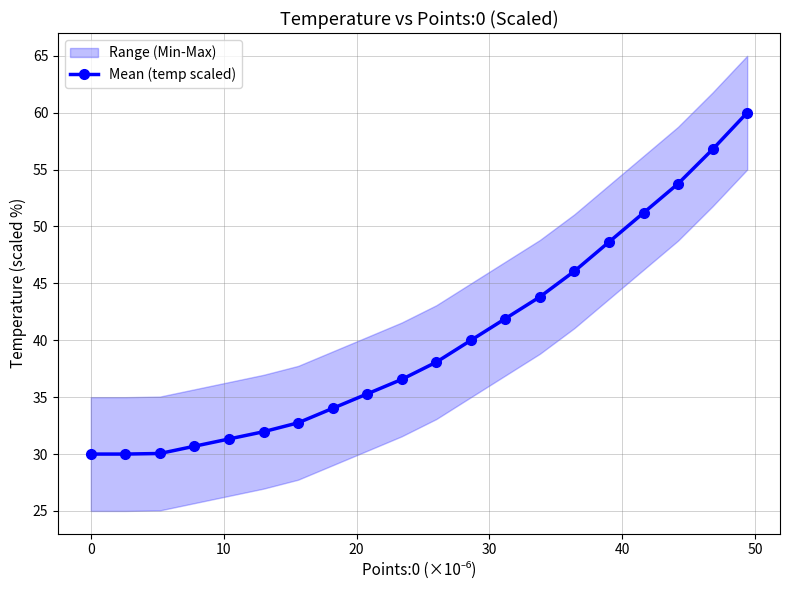

What is the value of the 13th point from the left?

41.9